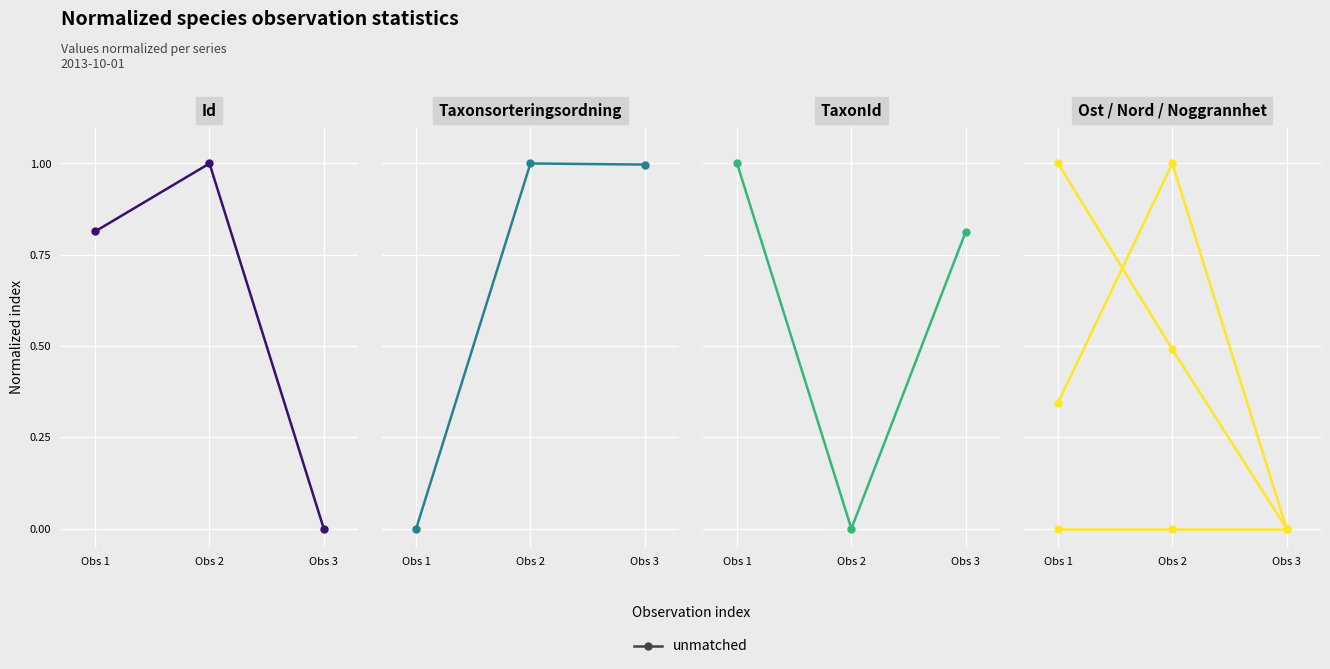

How many lines are shown in the chart?

6